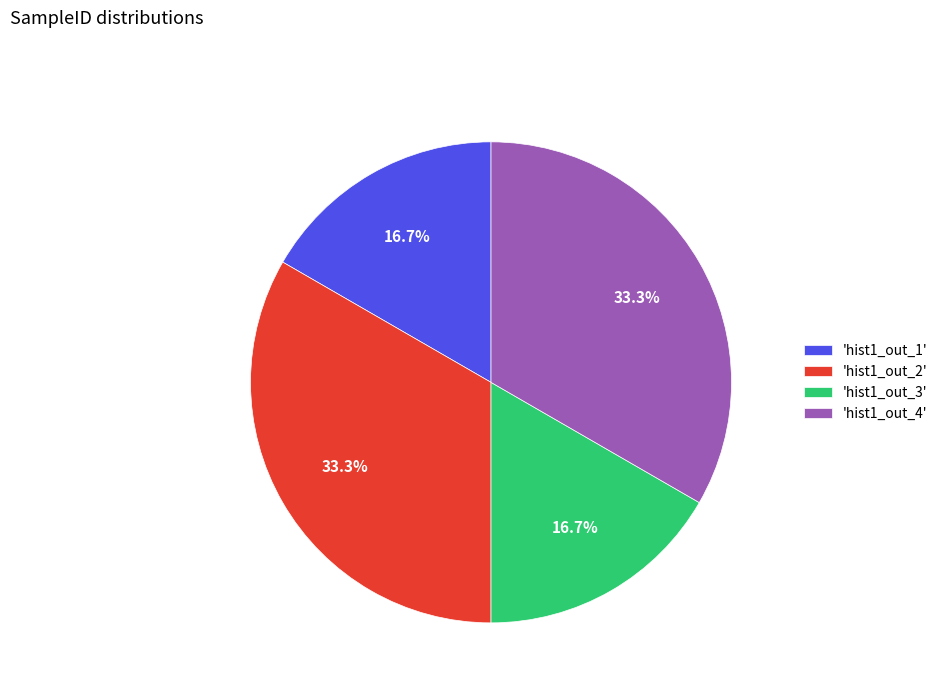

Is there any slice that represents more than half of the pie?

No